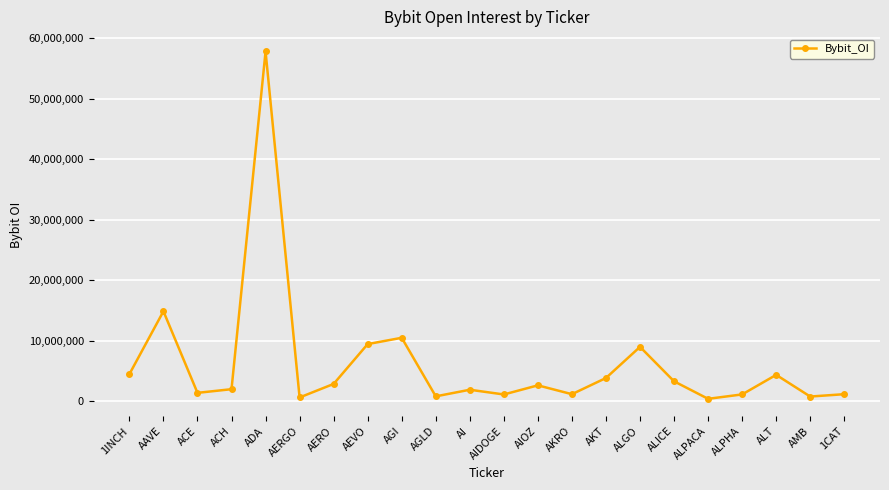

At which label is the value closest to 29086776?

AAVE